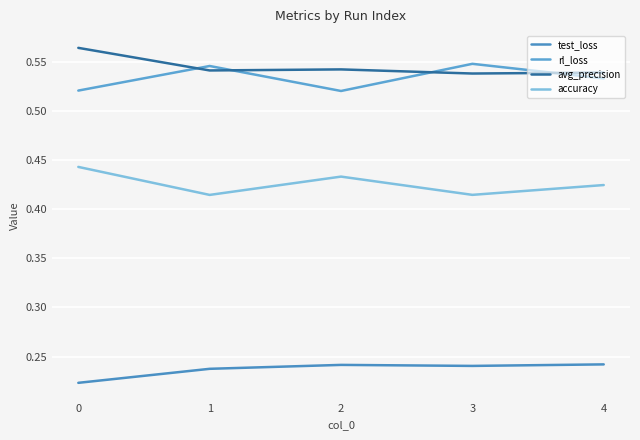

How many lines are shown in the chart?

4